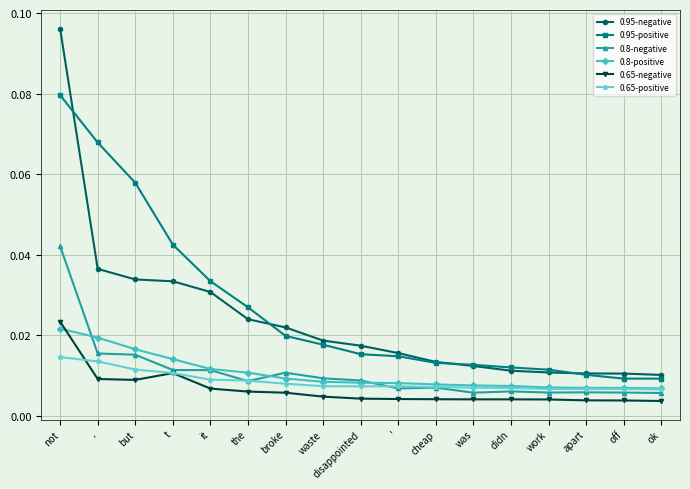

True or false: 0.65-negative and 0.95-negative intersect in this chart.

False